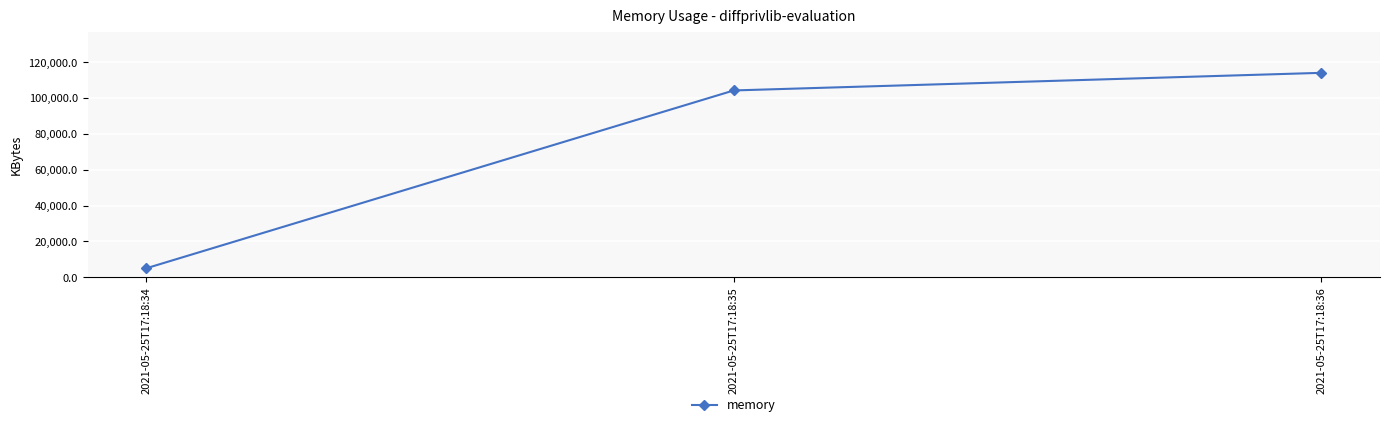

Approximately how many times larger is the value at 2021-05-25T17:18:36 compared to 2021-05-25T17:18:34?

22.6